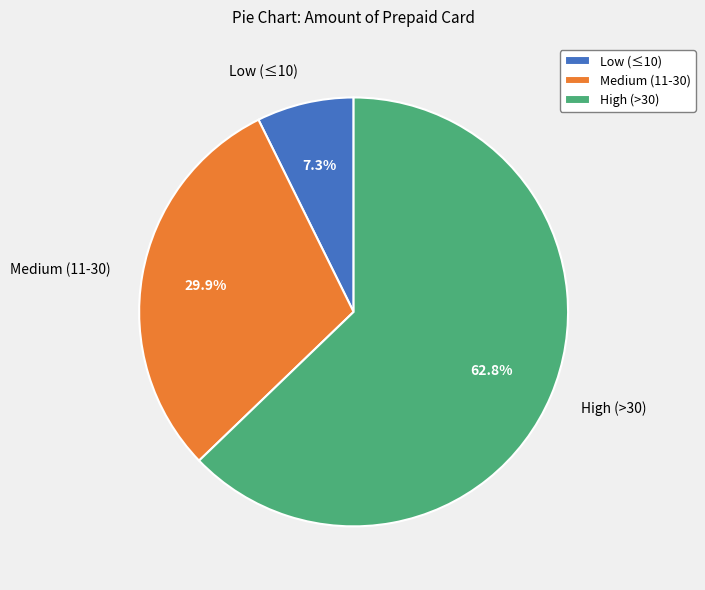

How much of the chart is everything except Low (≤10)?

92.7%